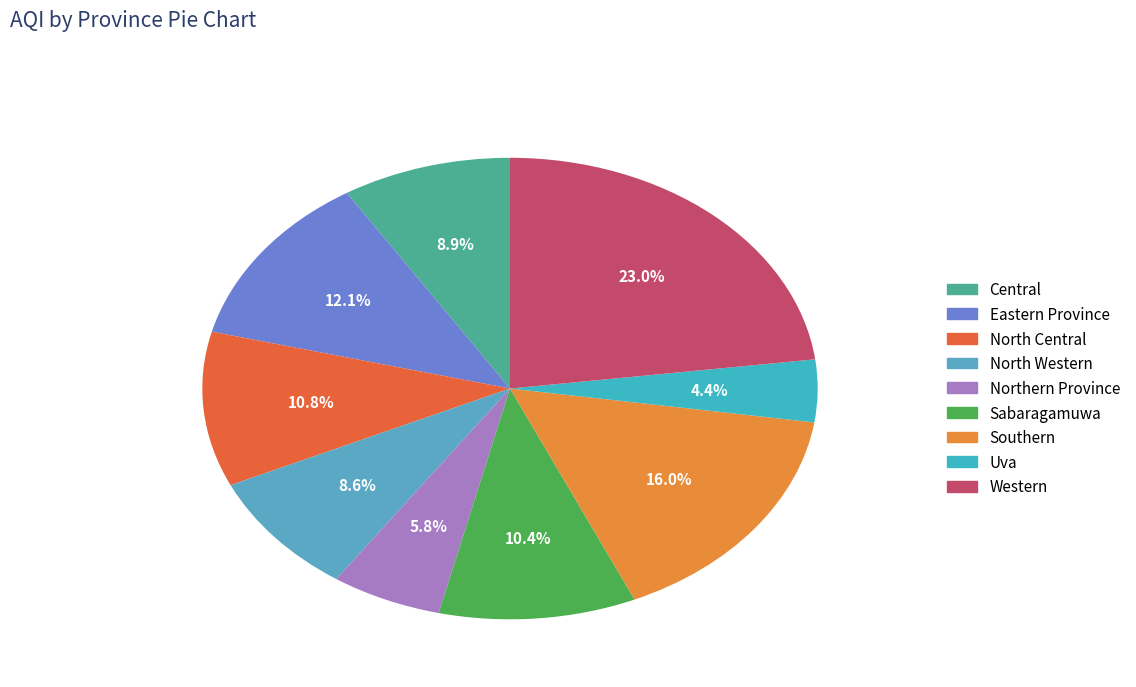

How many segments does this pie chart have?

9